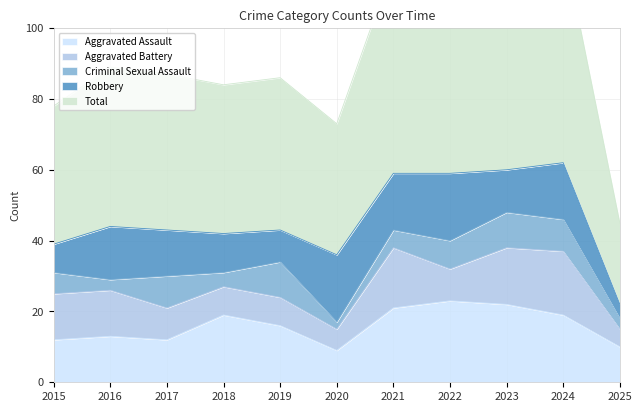

At which category is the sum across all series the highest?

2024